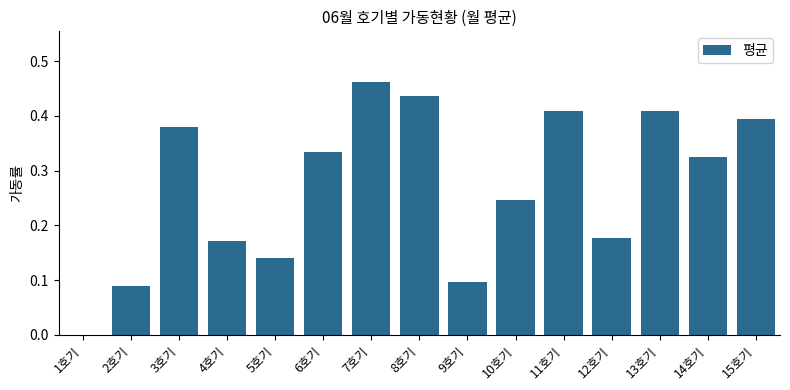

What is the change in value from 2호기 to 7호기?

+0.4